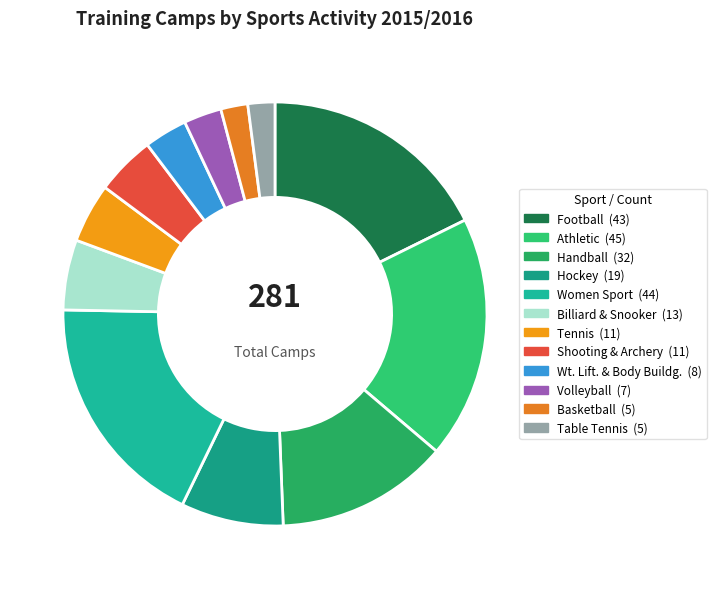

True or false: Volleyball accounts for 12% of the total.

False